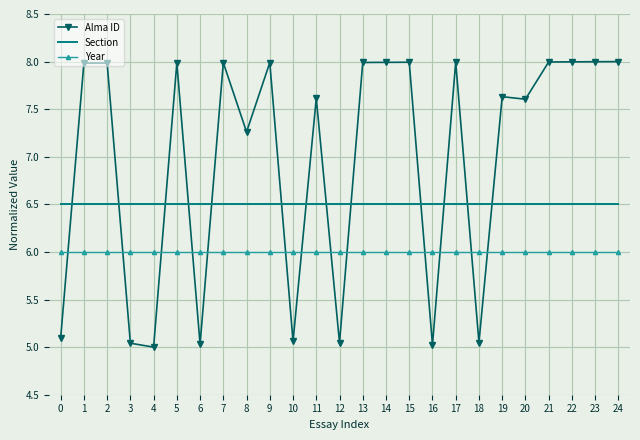

What is the difference between the highest and lowest values at 15?

2.0